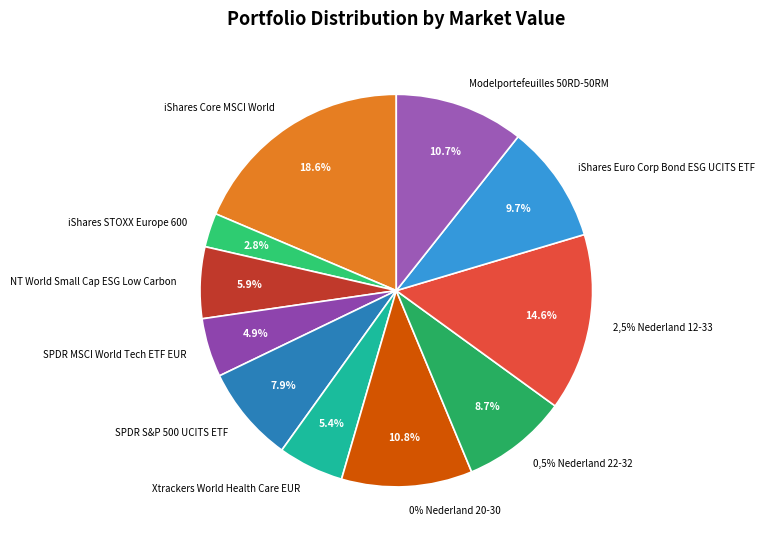

What is the ratio of the value at SPDR S&P 500 UCITS ETF to the value at 2,5% Nederland 12-33?

0.5